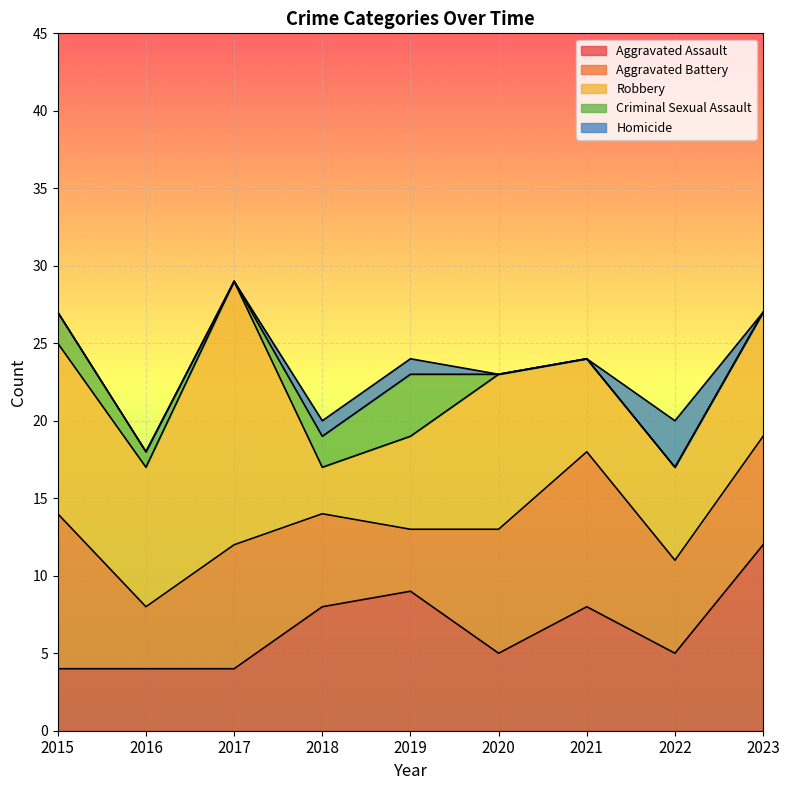

Reading right to left, what are all the values shown in this chart?

Aggravated Assault: 12	5	8	5	9	8	4	4	4
Aggravated Battery: 7	6	10	8	4	6	8	4	10
Robbery: 8	6	6	10	6	3	17	9	11
Criminal Sexual Assault: 0	0	0	0	4	2	0	1	2
Homicide: 0	3	0	0	1	1	0	0	0